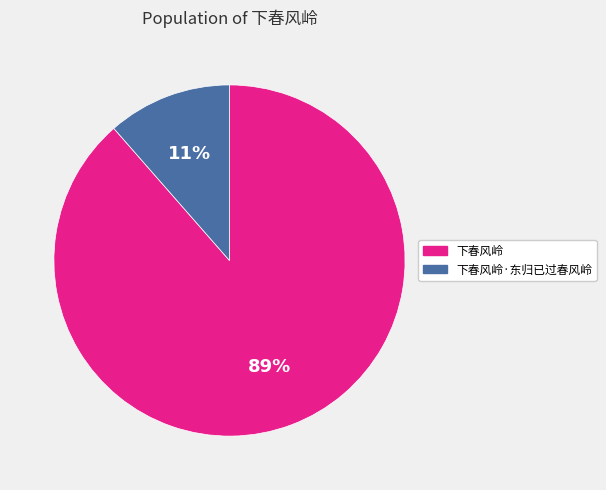

Rank the categories by value from lowest to highest.

下春风岭·东归已过春风岭, 下春风岭